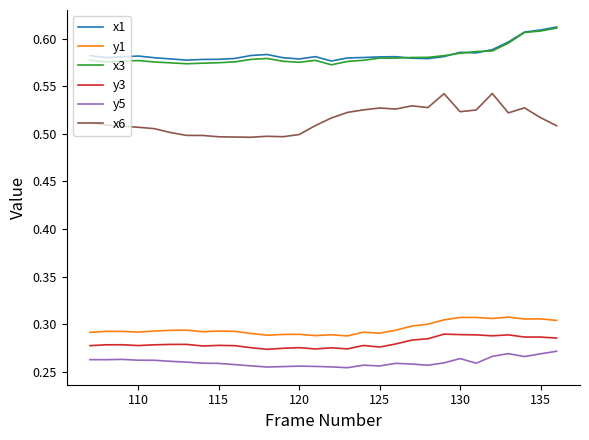

True or false: y3 and y1 cross at least once.

False